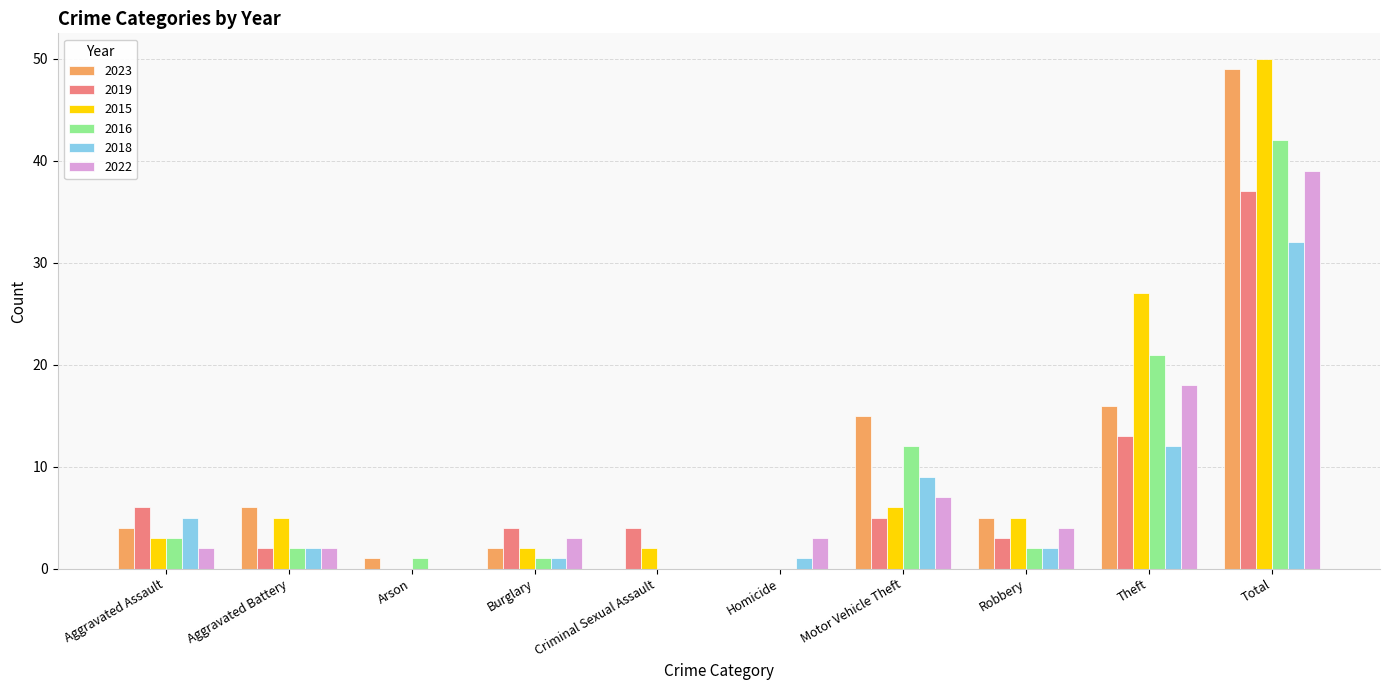

How many groups of bars are there?

10